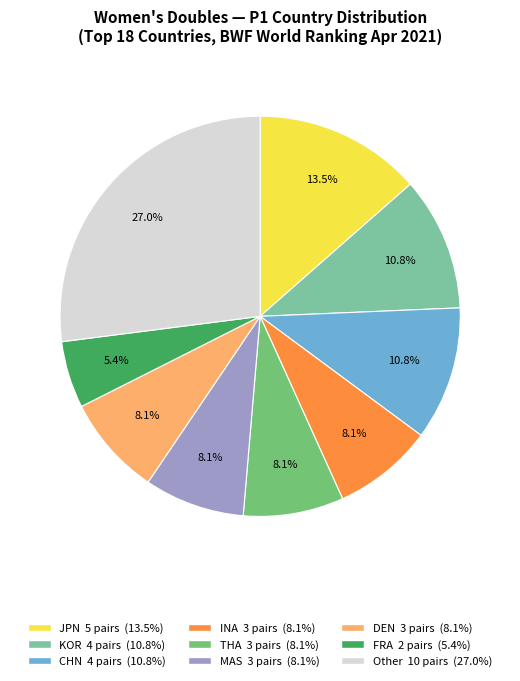

Is there a majority slice in this chart?

No